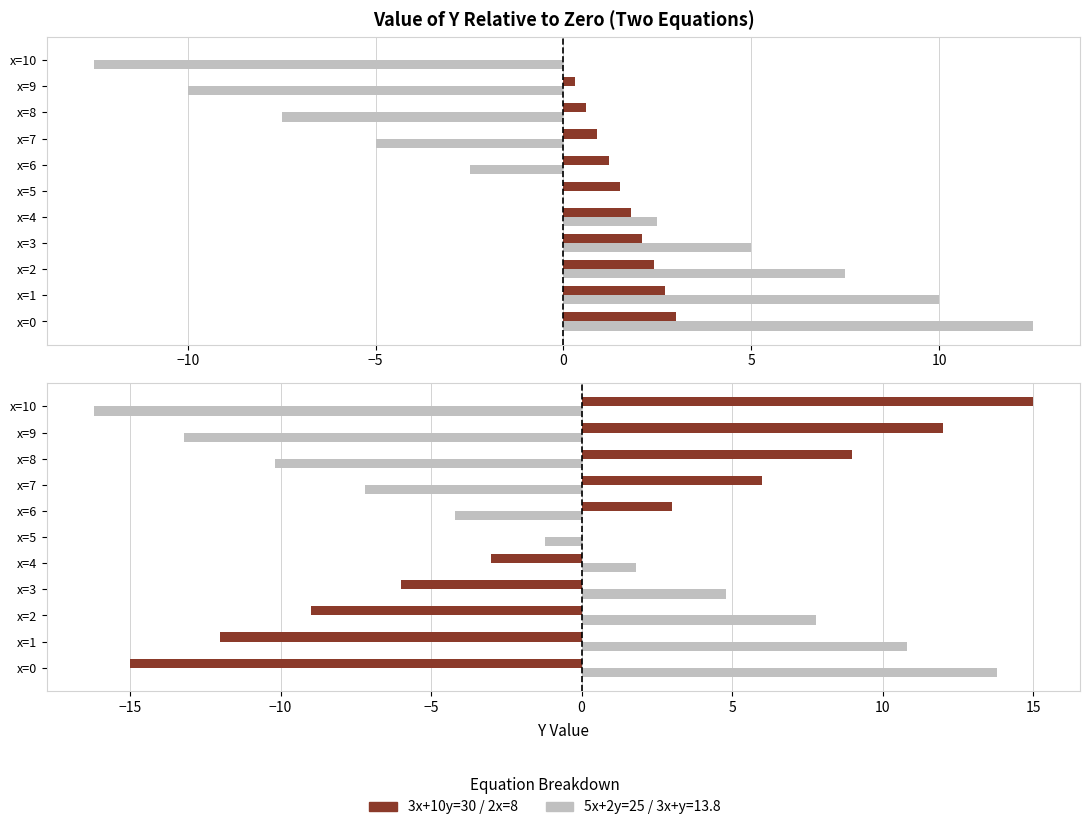

How many values in the 5x+2y=25 (y) series exceed 0?

5